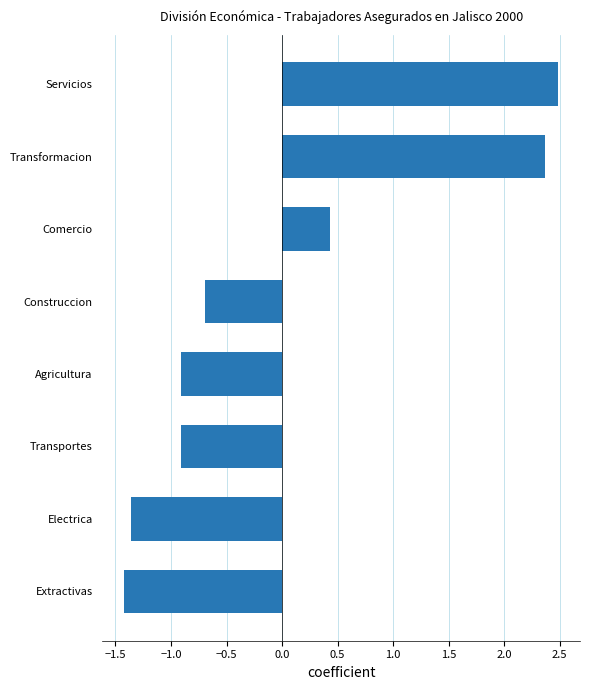

Are the bars horizontal?

Yes